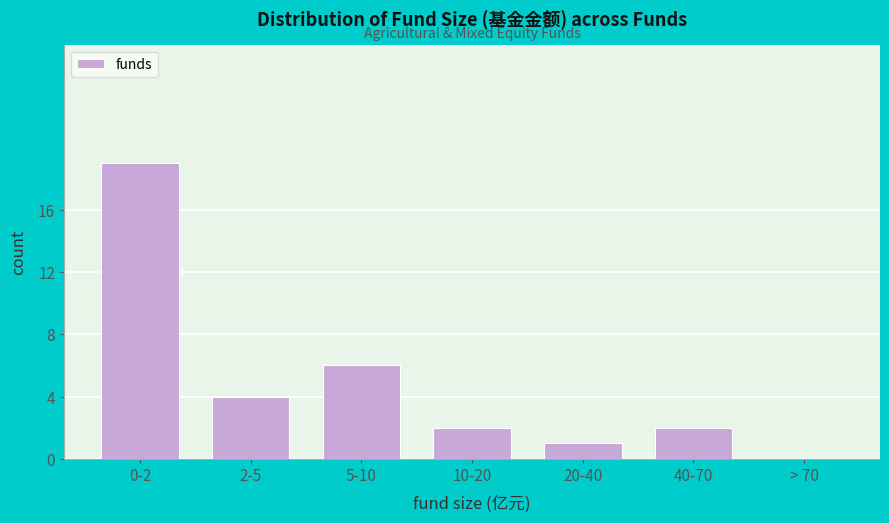

Reading right to left, what are all the values shown in this chart?

> 70=0	40-70=2	20-40=1	10-20=2	5-10=6	2-5=4	0-2=19